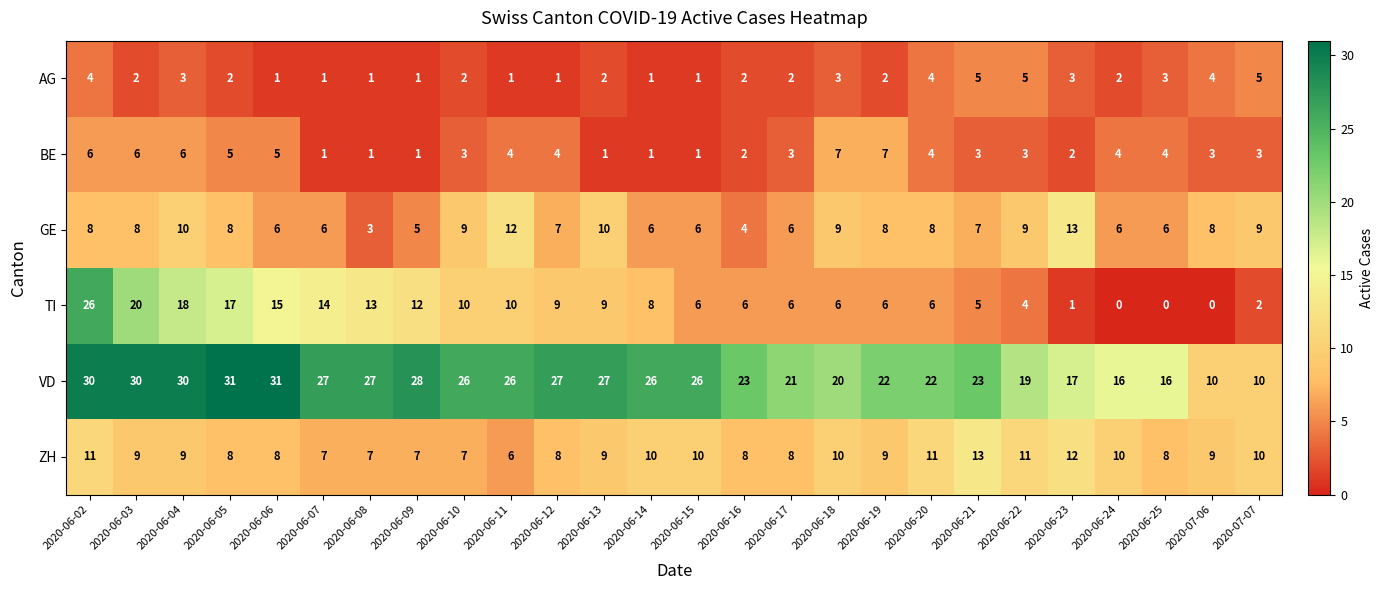

What is the maximum value shown in the chart?

31